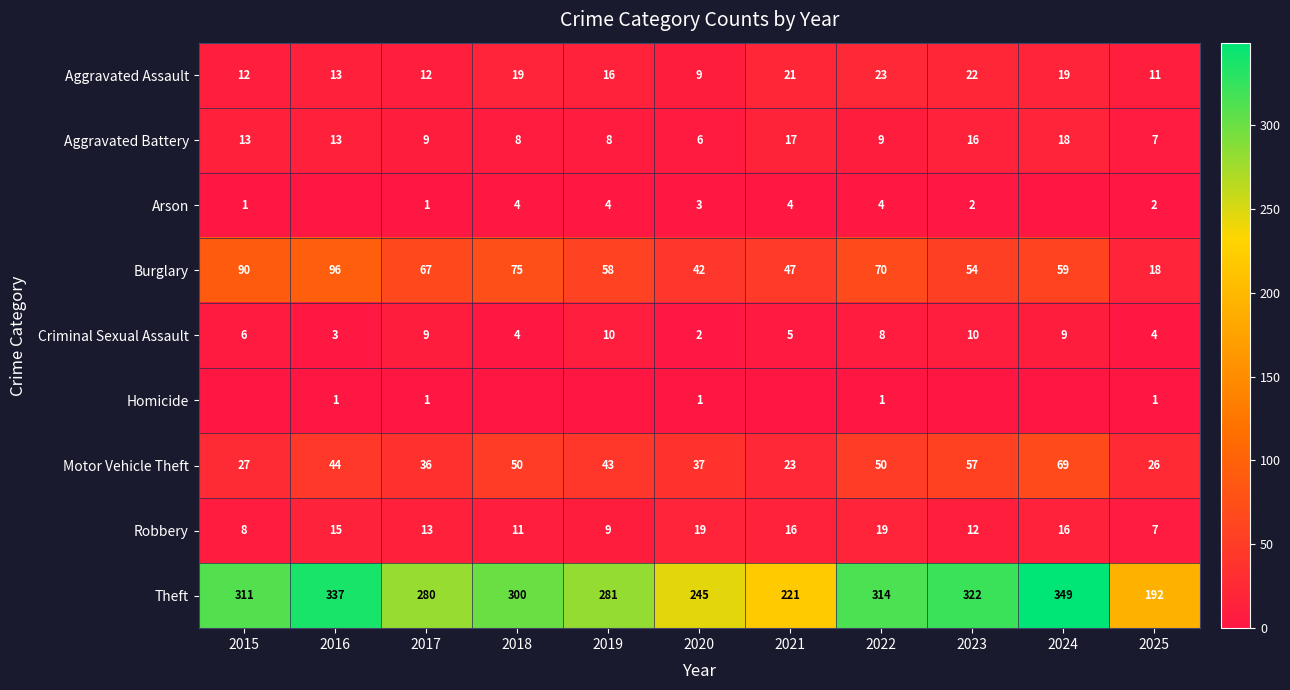

List the labels in order of Theft value, largest first.

2024, 2016, 2023, 2022, 2015, 2018, 2019, 2017, 2020, 2021, 2025